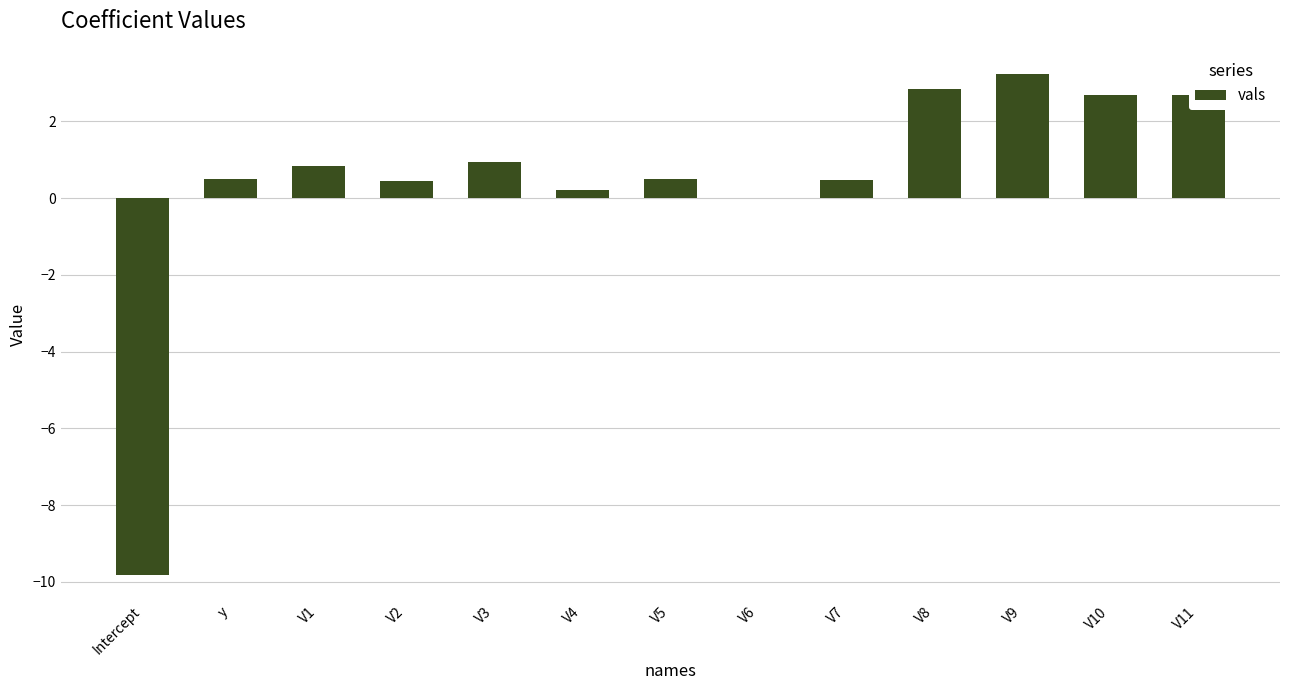

What is the change in value from V7 to V11?

+2.2